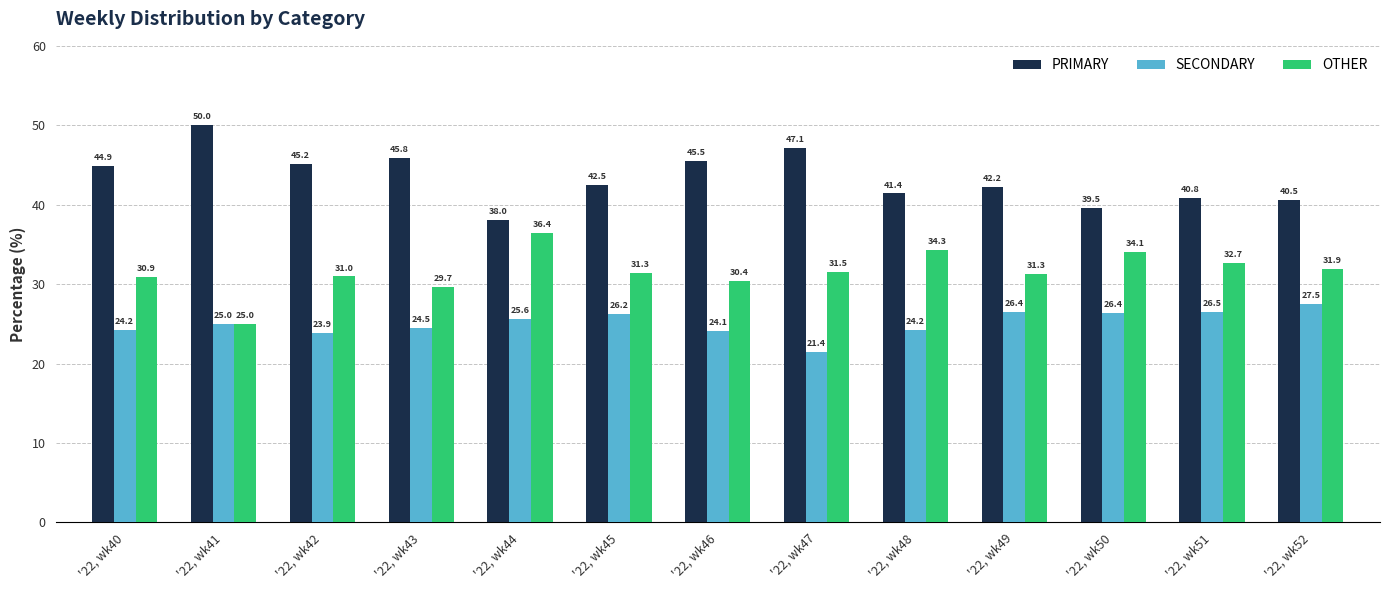

Reading left to right, transcribe all the data shown in this chart.

PRIMARY: '22, wk40=44.9	'22, wk41=50.0	'22, wk42=45.2	'22, wk43=45.8	'22, wk44=38.0	'22, wk45=42.5	'22, wk46=45.5	'22, wk47=47.1	'22, wk48=41.4	'22, wk49=42.2	'22, wk50=39.5	'22, wk51=40.8	'22, wk52=40.5
SECONDARY: '22, wk40=24.2	'22, wk41=25.0	'22, wk42=23.9	'22, wk43=24.5	'22, wk44=25.6	'22, wk45=26.2	'22, wk46=24.1	'22, wk47=21.4	'22, wk48=24.2	'22, wk49=26.4	'22, wk50=26.4	'22, wk51=26.5	'22, wk52=27.5
OTHER: '22, wk40=30.9	'22, wk41=25.0	'22, wk42=31.0	'22, wk43=29.7	'22, wk44=36.4	'22, wk45=31.3	'22, wk46=30.4	'22, wk47=31.5	'22, wk48=34.3	'22, wk49=31.3	'22, wk50=34.1	'22, wk51=32.7	'22, wk52=31.9